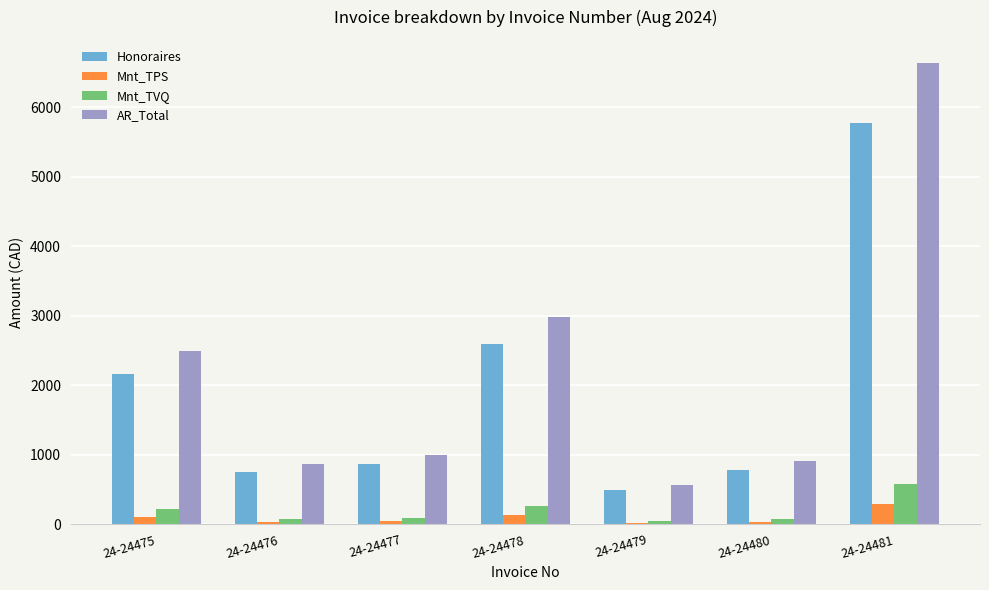

How many data points in Honoraires are less than 869?

3